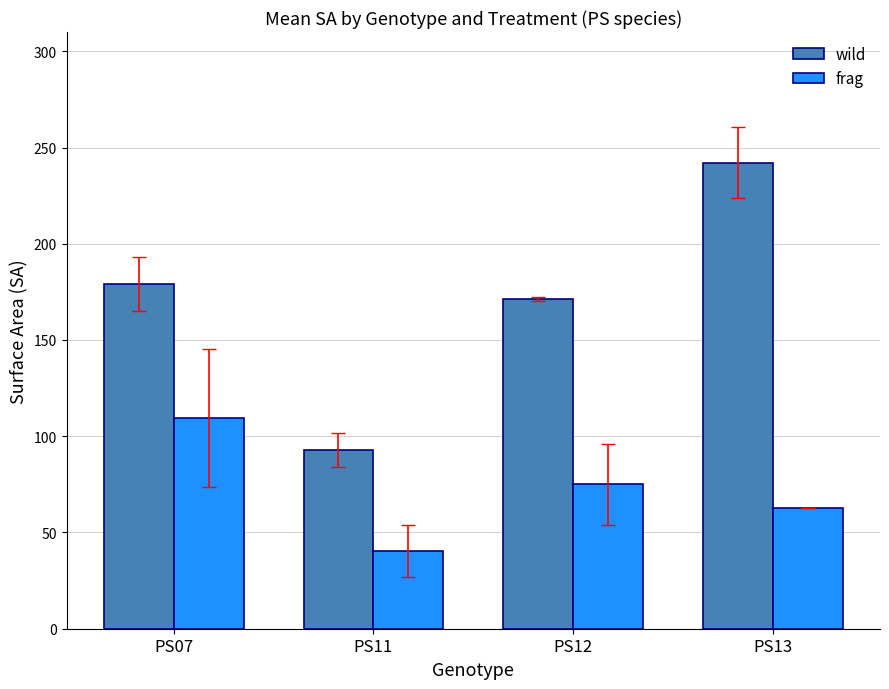

At how many categories does at least one series exceed 143?

3